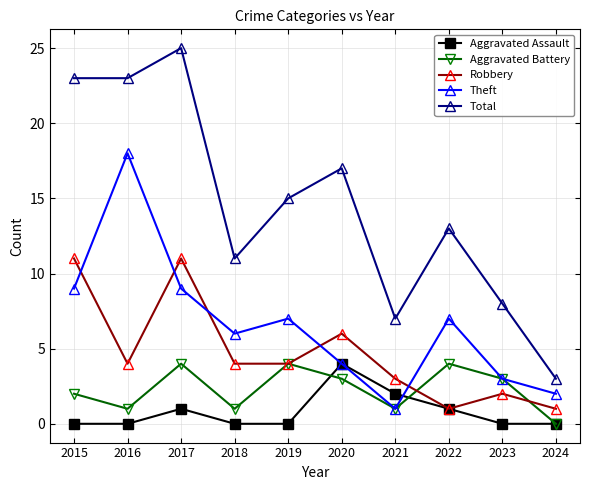

What is the sum of the Aggravated Battery values at 2016 and 2015?

3